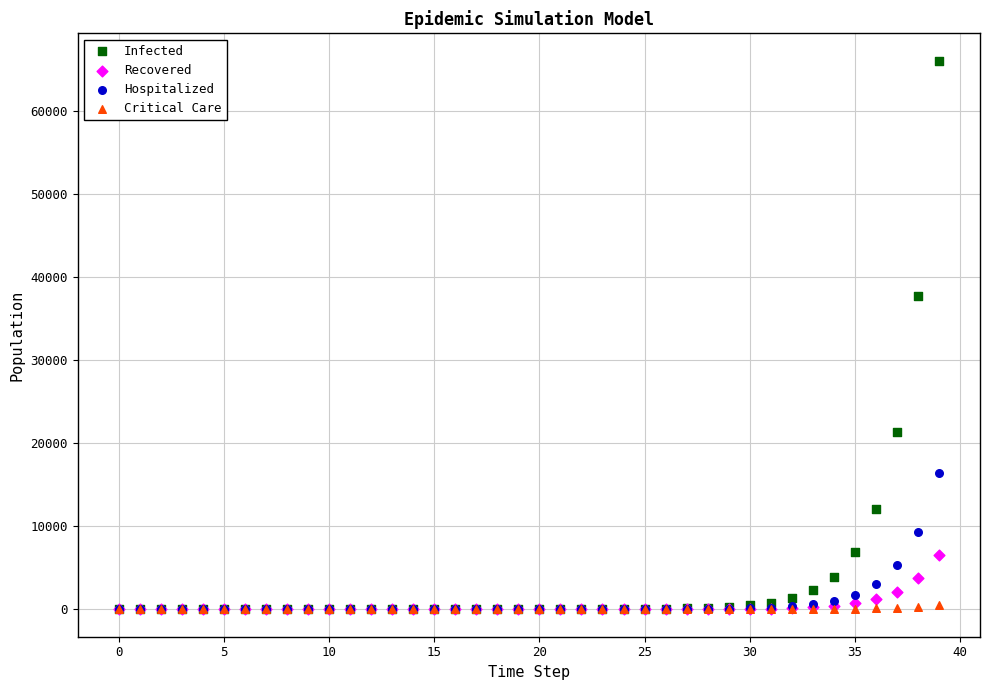

Across all series, what Y value is closest to 33020?

37728.4